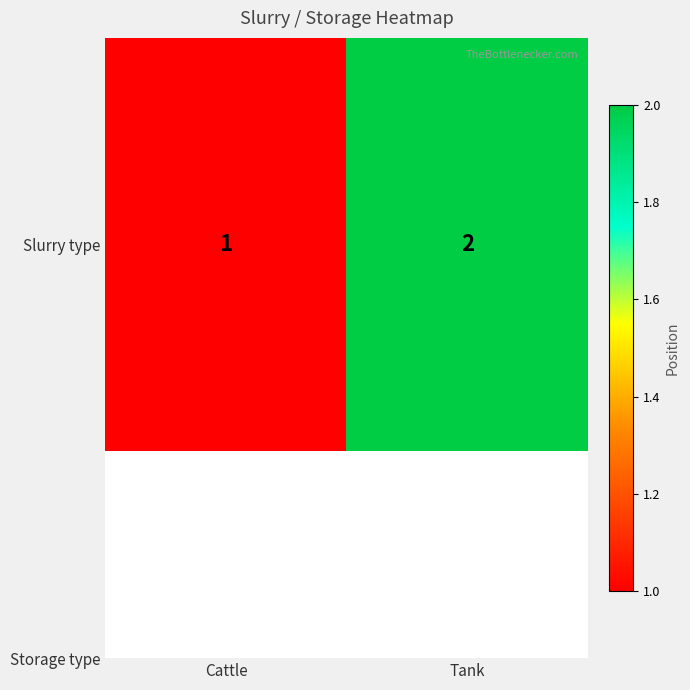

How many data points are less than 2?

1